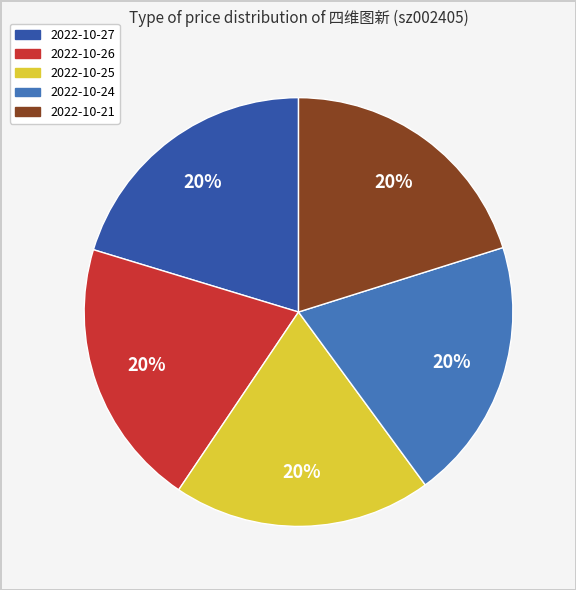

True or false: 2022-10-27 accounts for 10% of the total.

False